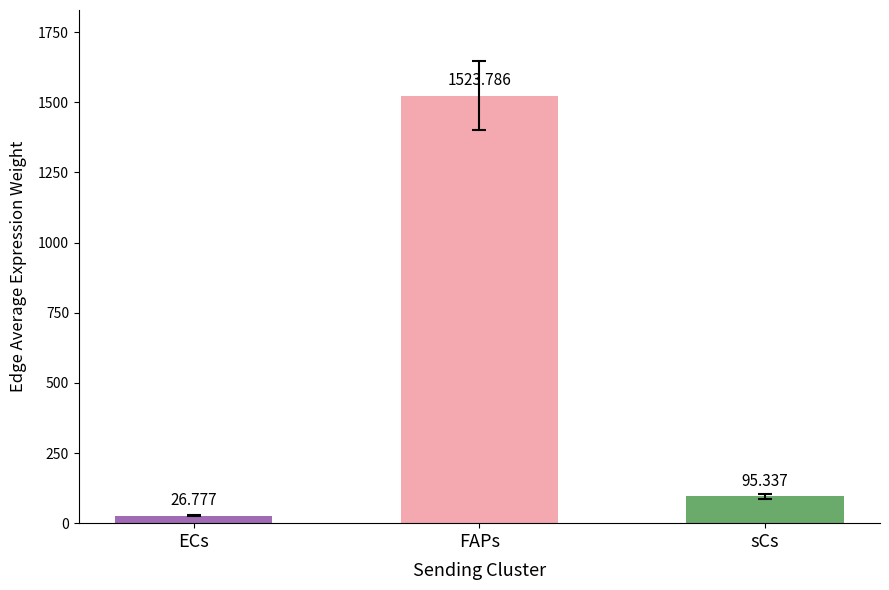

Is it true that the value at sCs is 95.3?

True